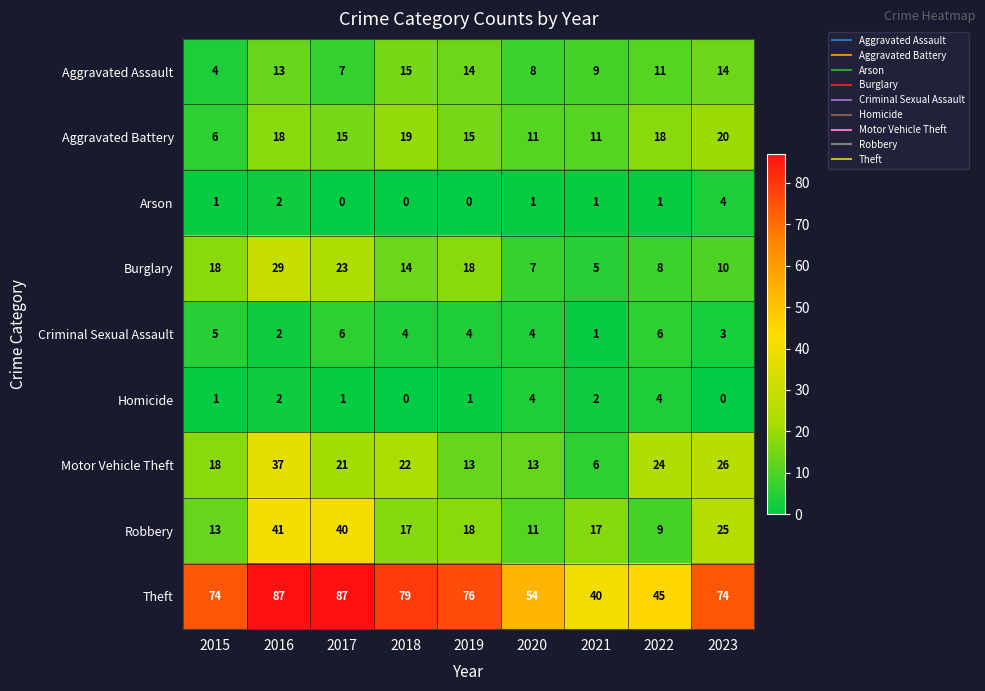

At which label does Aggravated Assault first exceed 11?

2016